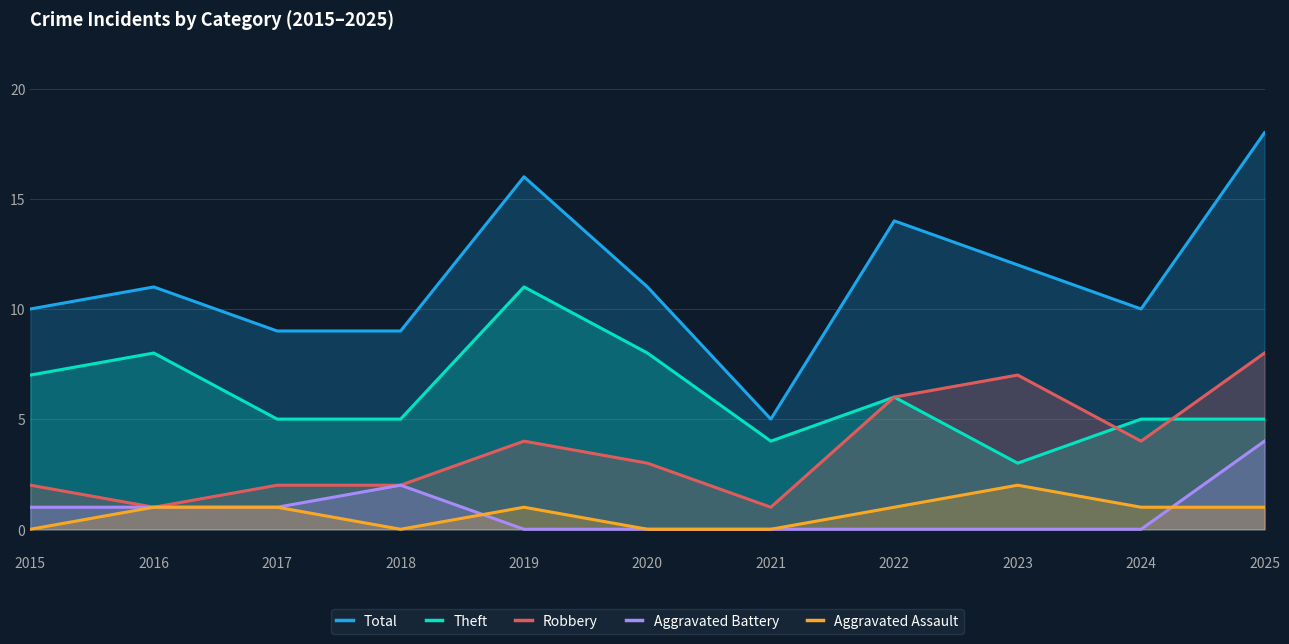

After their last crossing, which series has the higher values: Theft or Robbery?

Robbery